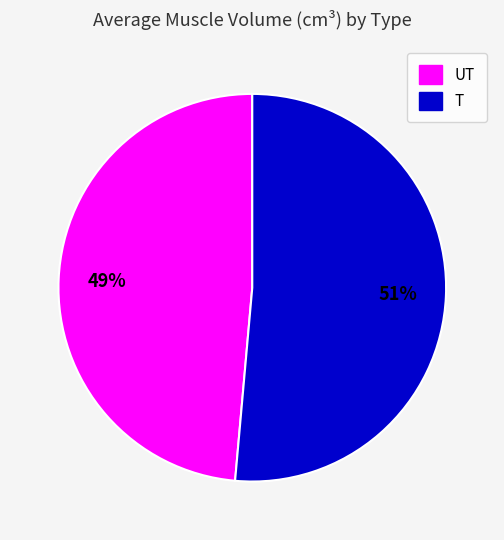

To the nearest percent, what portion does T represent?

51%